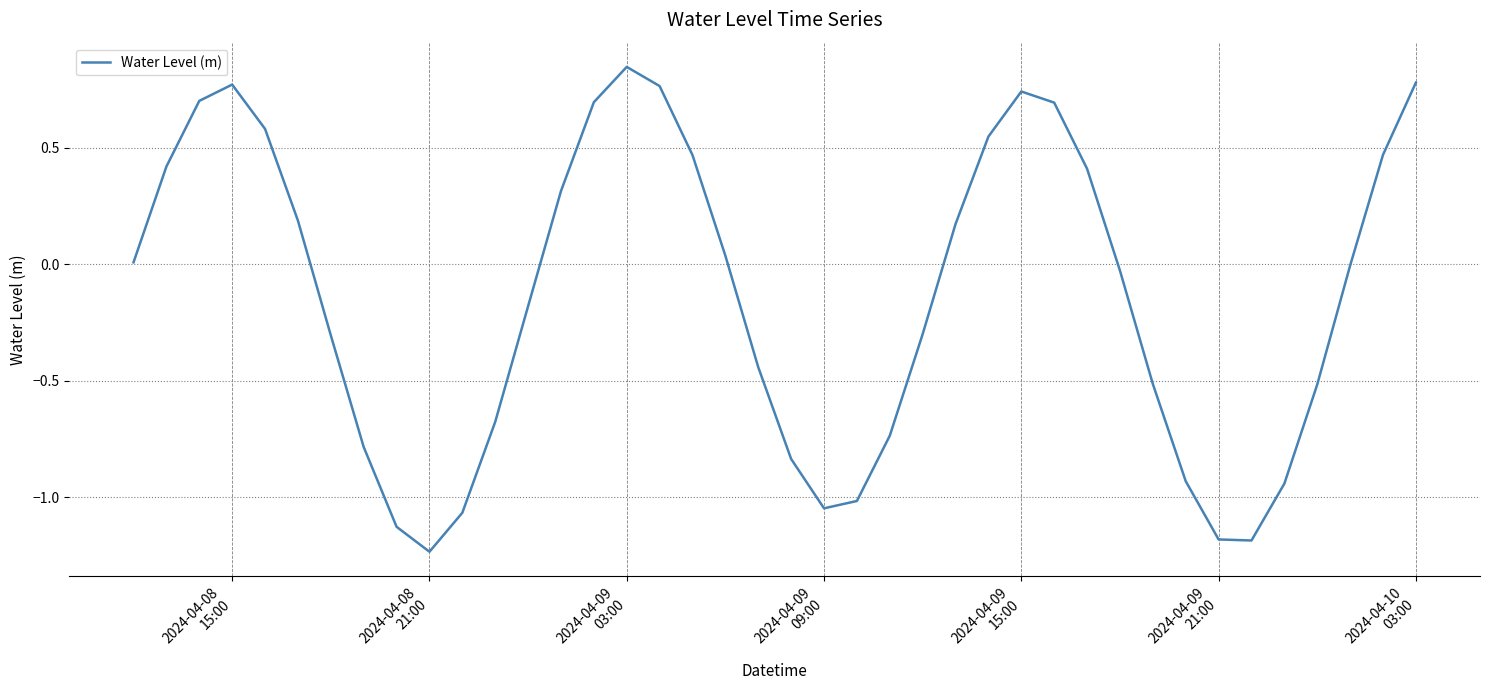

What is the difference between the maximum and minimum values?

2.1